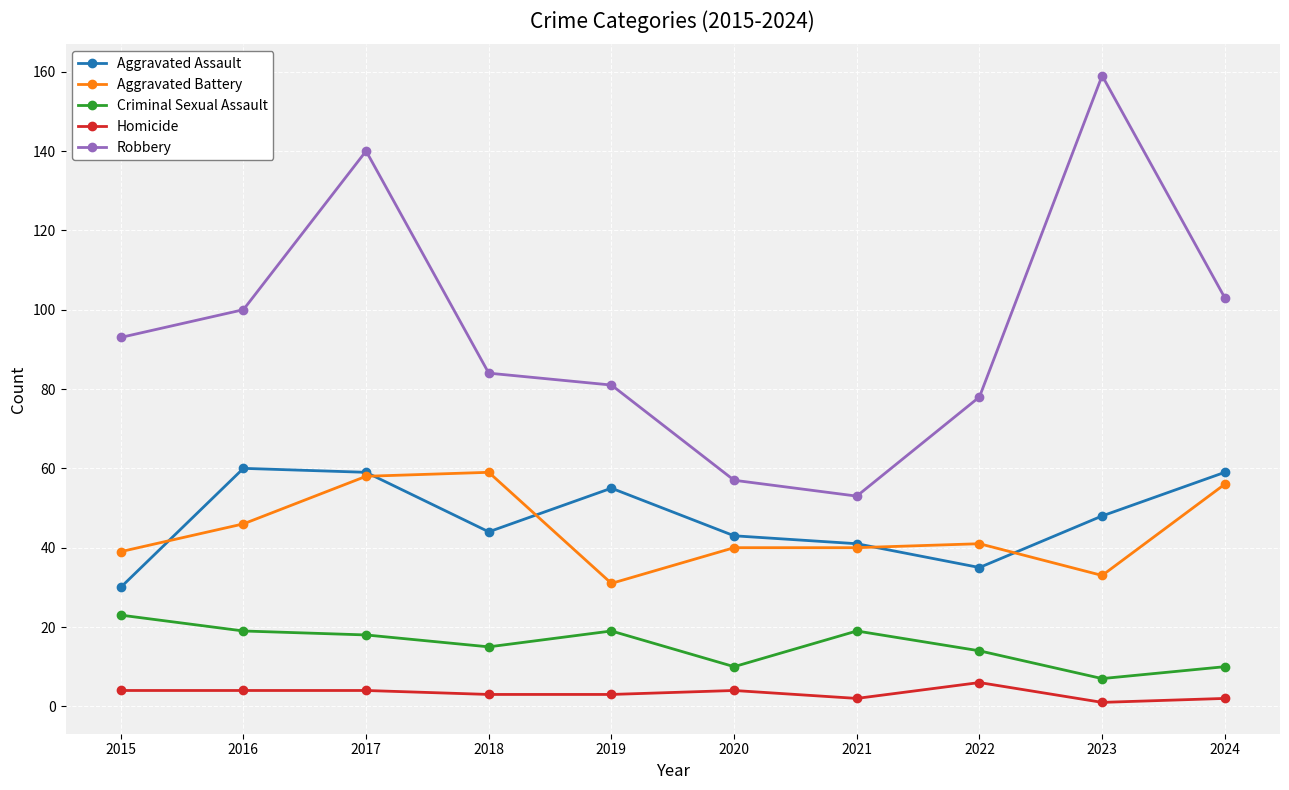

Reading left to right, what are all the values shown in this chart?

Aggravated Assault: 30	60	59	44	55	43	41	35	48	59
Aggravated Battery: 39	46	58	59	31	40	40	41	33	56
Criminal Sexual Assault: 23	19	18	15	19	10	19	14	7	10
Homicide: 4	4	4	3	3	4	2	6	1	2
Robbery: 93	100	140	84	81	57	53	78	159	103